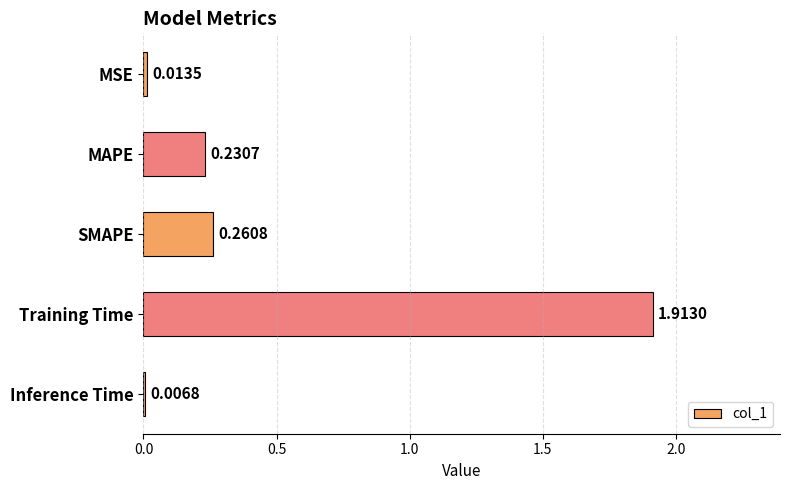

Which label corresponds to the largest value in the chart?

Training Time